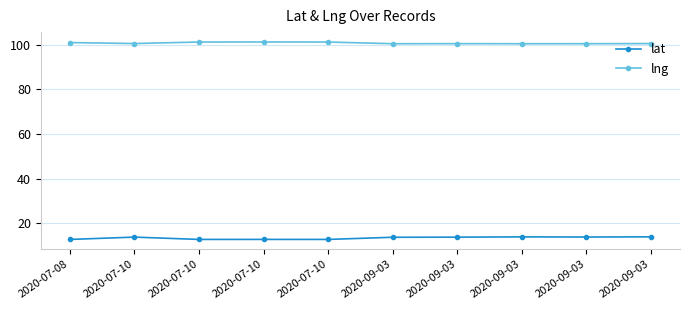

Is it true that lat equals 13.7 at 2020-09-03?

True